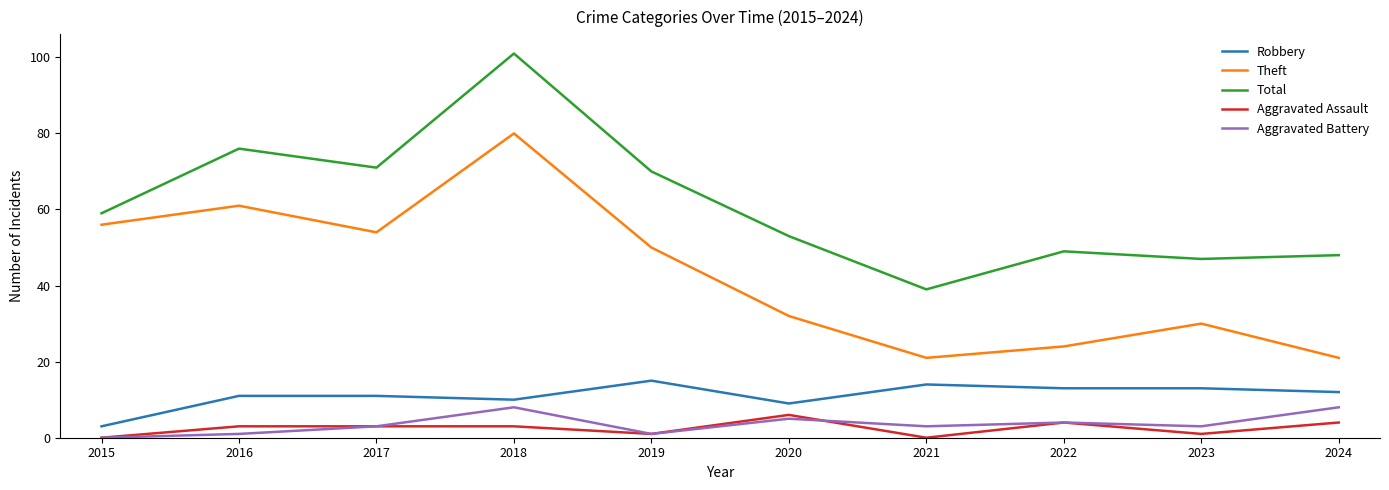

Reading right to left, what are all the values shown in this chart?

Robbery: 12	13	13	14	9	15	10	11	11	3
Theft: 21	30	24	21	32	50	80	54	61	56
Total: 48	47	49	39	53	70	101	71	76	59
Aggravated Assault: 4	1	4	0	6	1	3	3	3	0
Aggravated Battery: 8	3	4	3	5	1	8	3	1	0